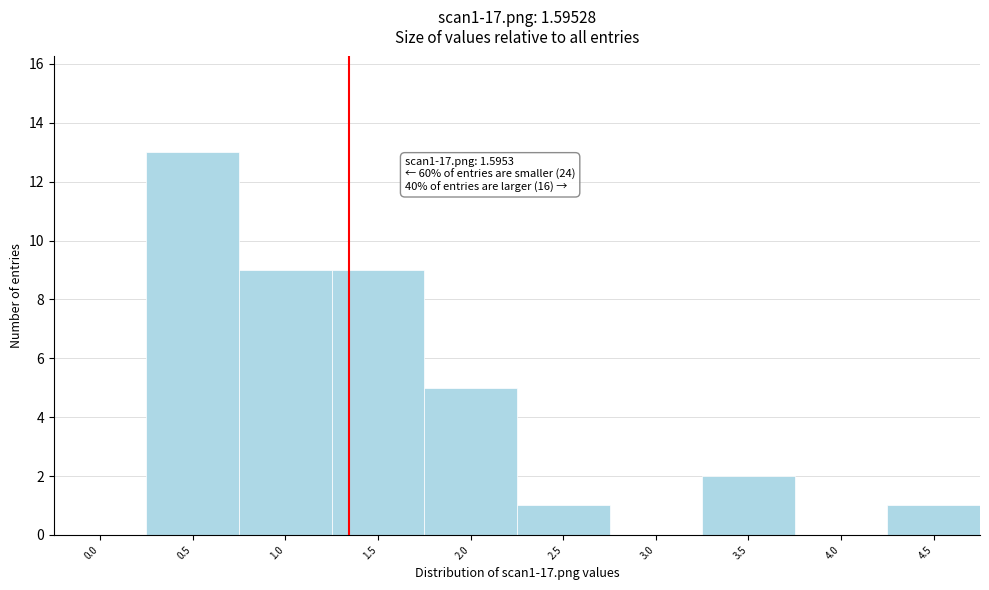

Reading left to right, what are all the values shown in this chart?

0.0=0	0.5=13	1.0=9	1.5=9	2.0=5	2.5=1	3.0=0	3.5=2	4.0=0	4.5=1